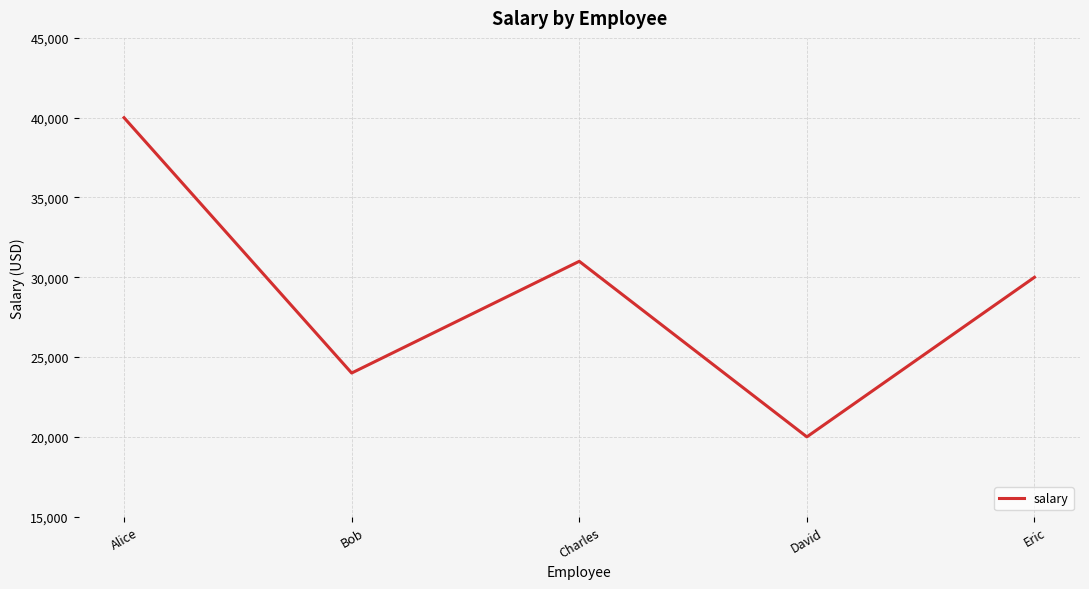

List the labels in order of value, largest first.

Alice, Charles, Eric, Bob, David